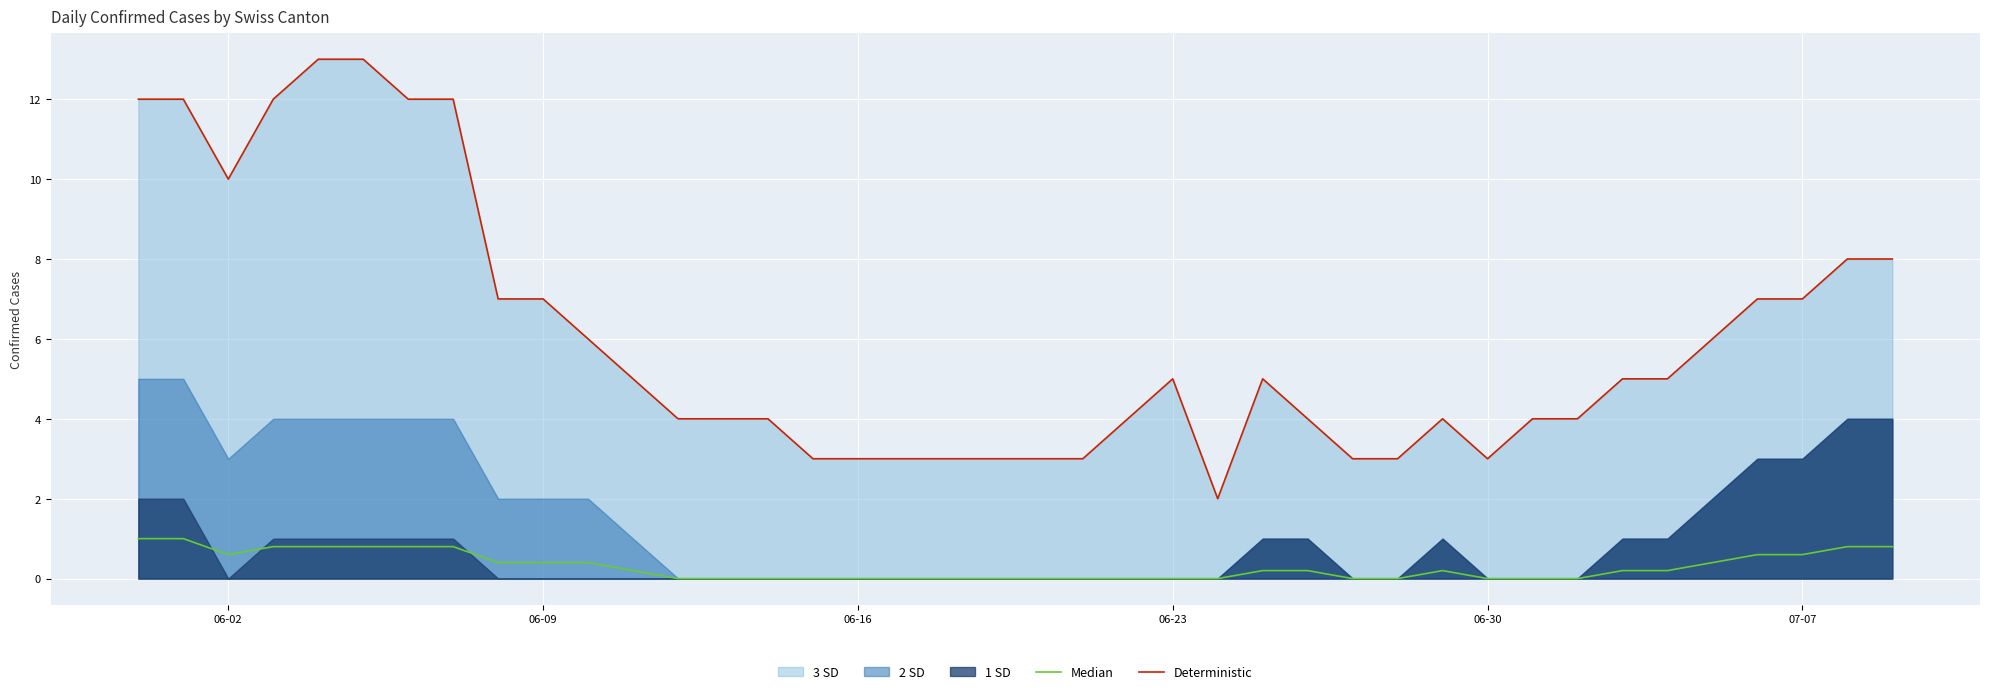

What is the maximum value for Deterministic?

13.0